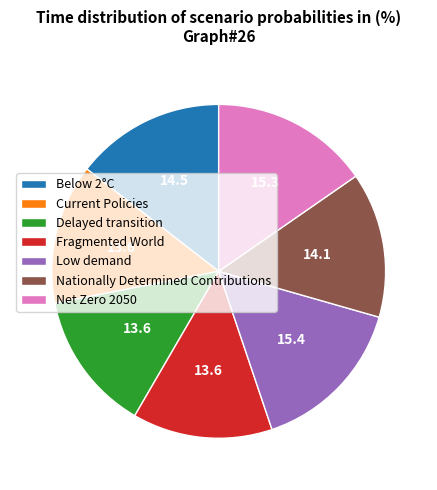

Which has a higher value, Delayed transition or Below 2°C?

Below 2°C